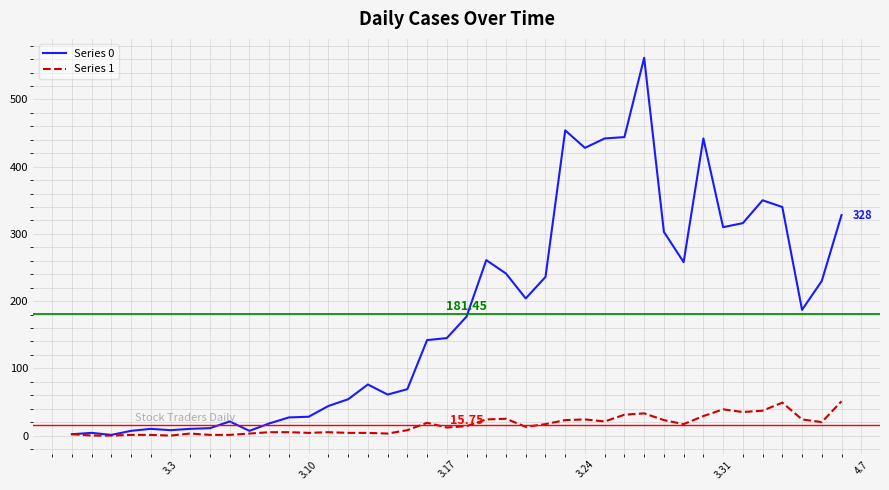

Which series has the largest range (max minus min)?

Series 0